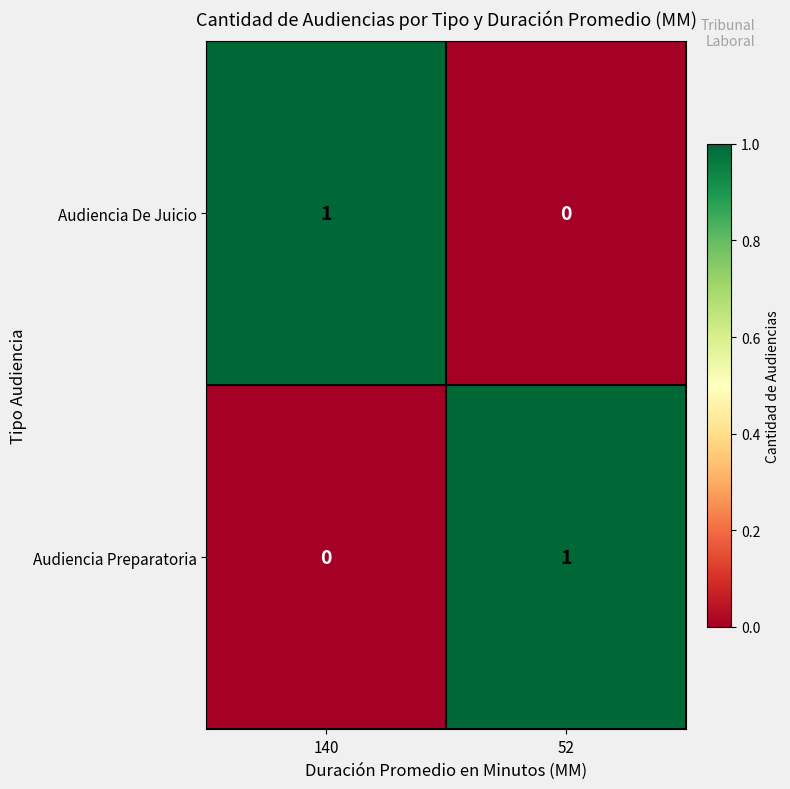

Is the value of Audiencia Preparatoria at 140 greater than the value of Audiencia De Juicio at 140?

No